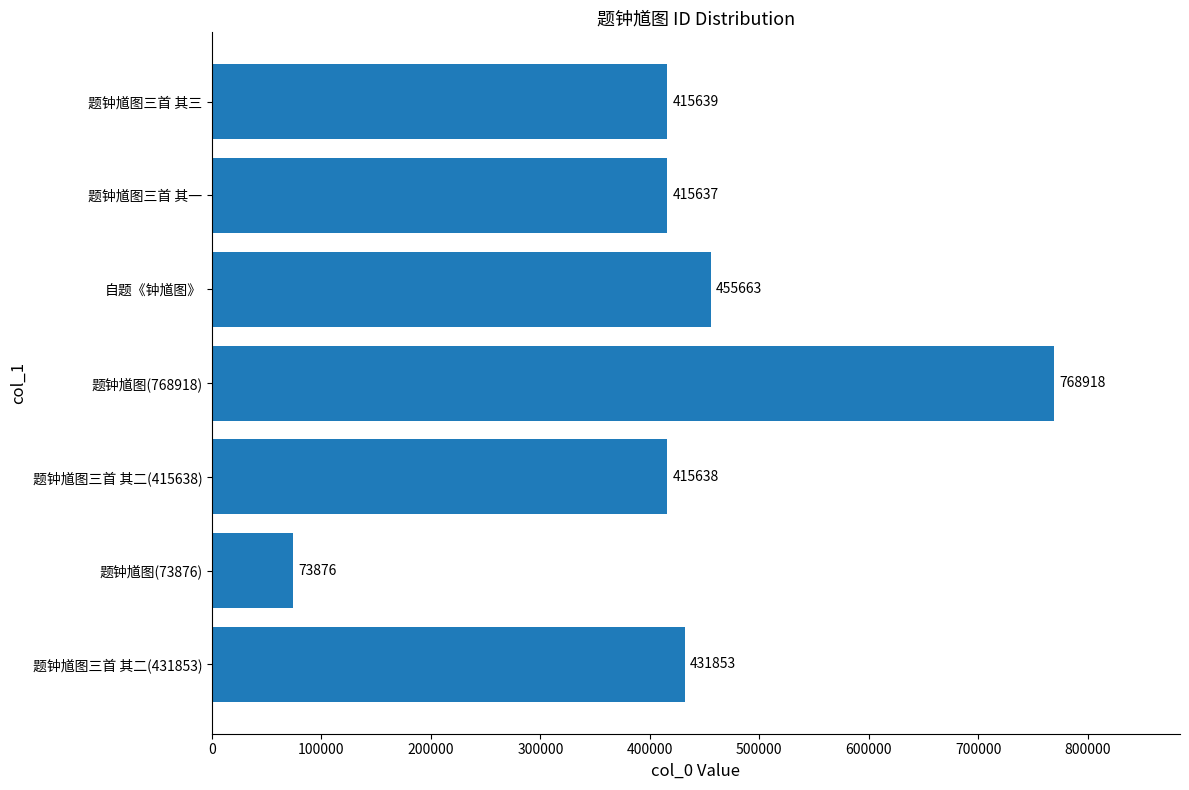

The value at 题钟馗图三首 其一 is 415637. True or false?

True